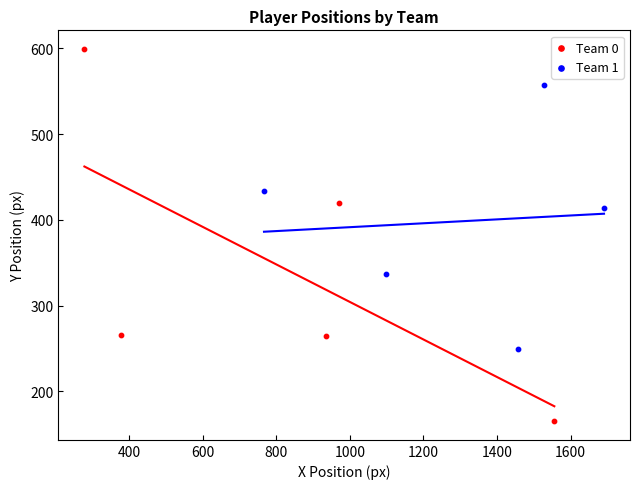

Which series reaches the minimum Y coordinate?

Team 0